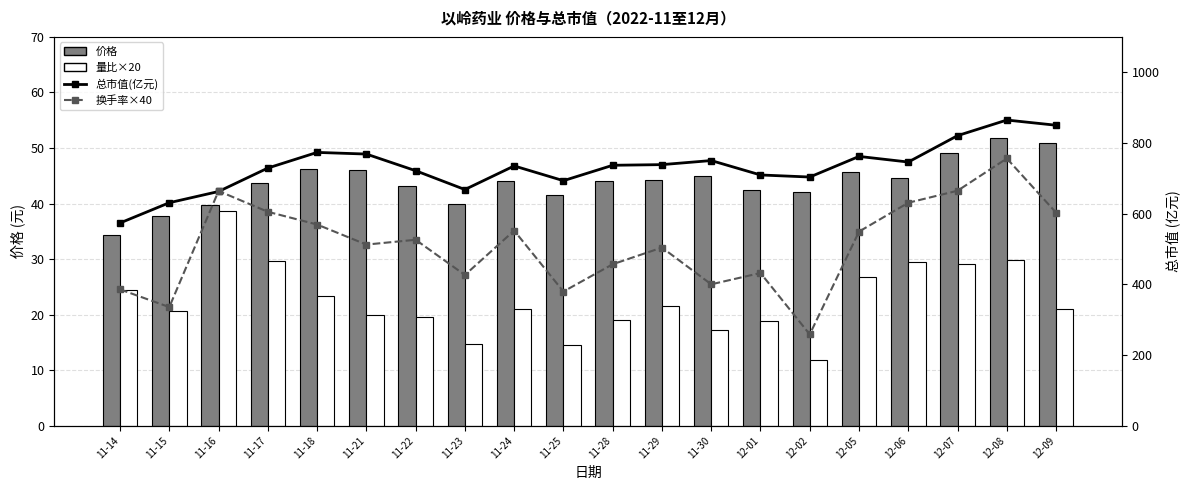

What are all the series names shown in the legend?

价格, 量比×20, 总市值(亿元), 换手率×40